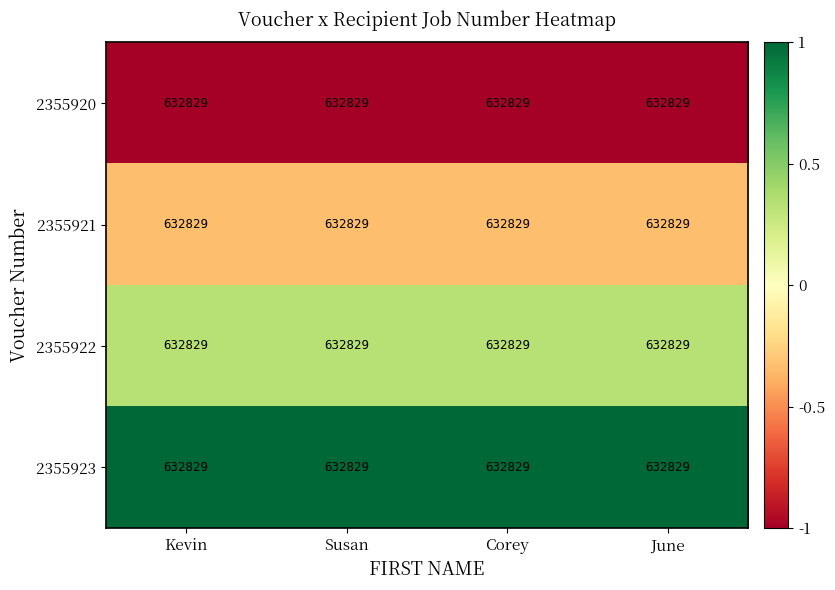

Is it true that 2355921 equals -0.3 at Susan?

True